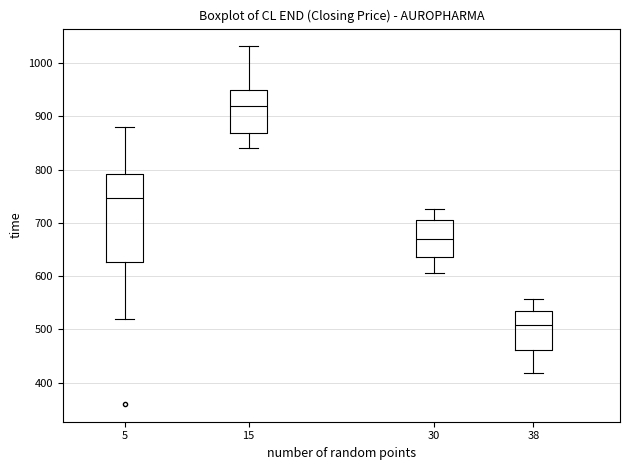

Which box's median line is the lowest?

38